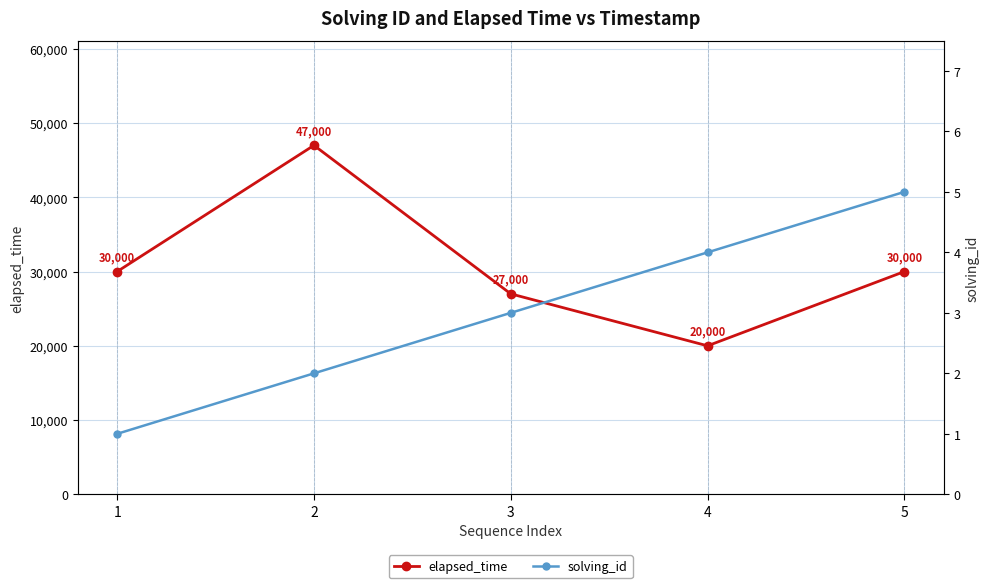

Which category has the highest value across all series?

2